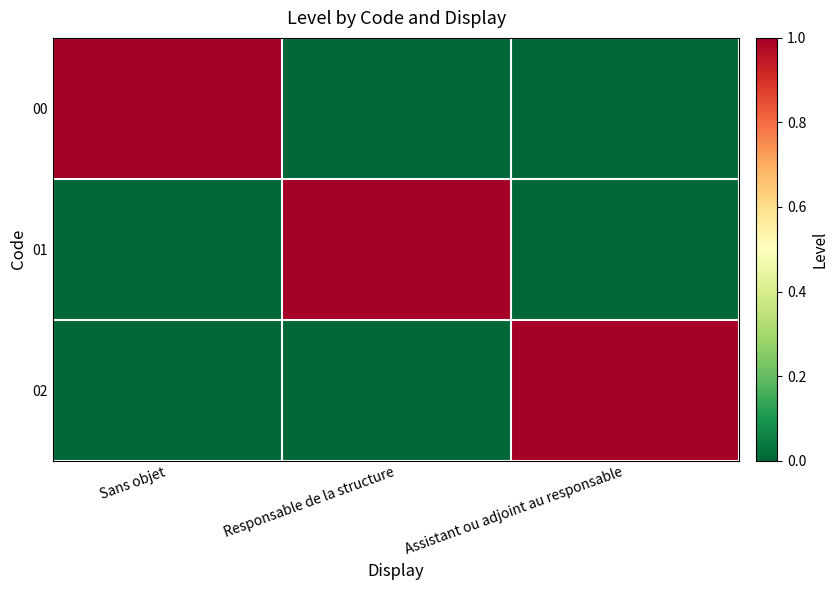

At how many categories does at least one series exceed 0?

3